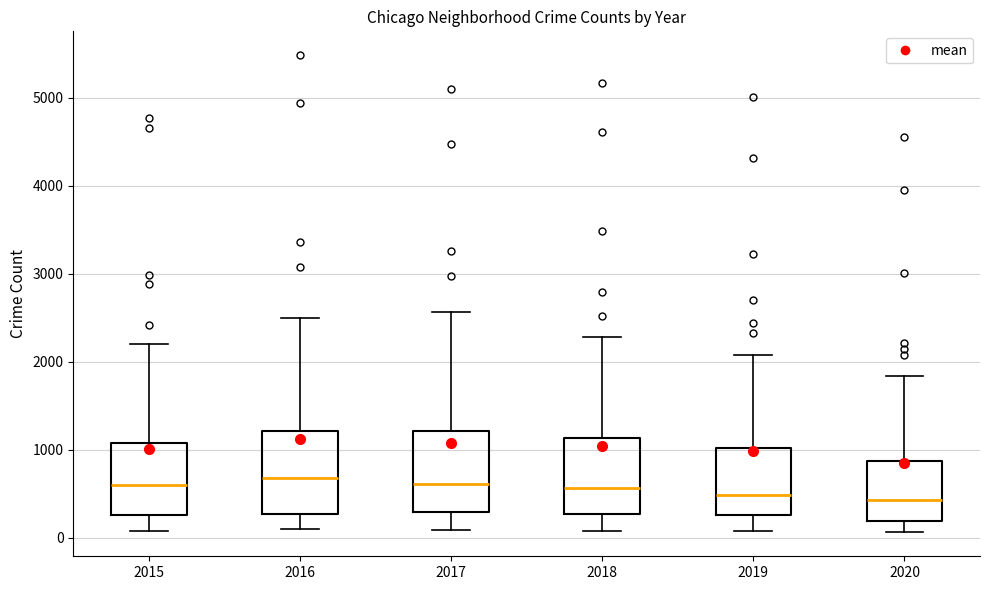

Where does the lower whisker of the box at x = 2017 end on the y-axis? The values are not printed on the chart, so give them approximately, as read against the axis.

100